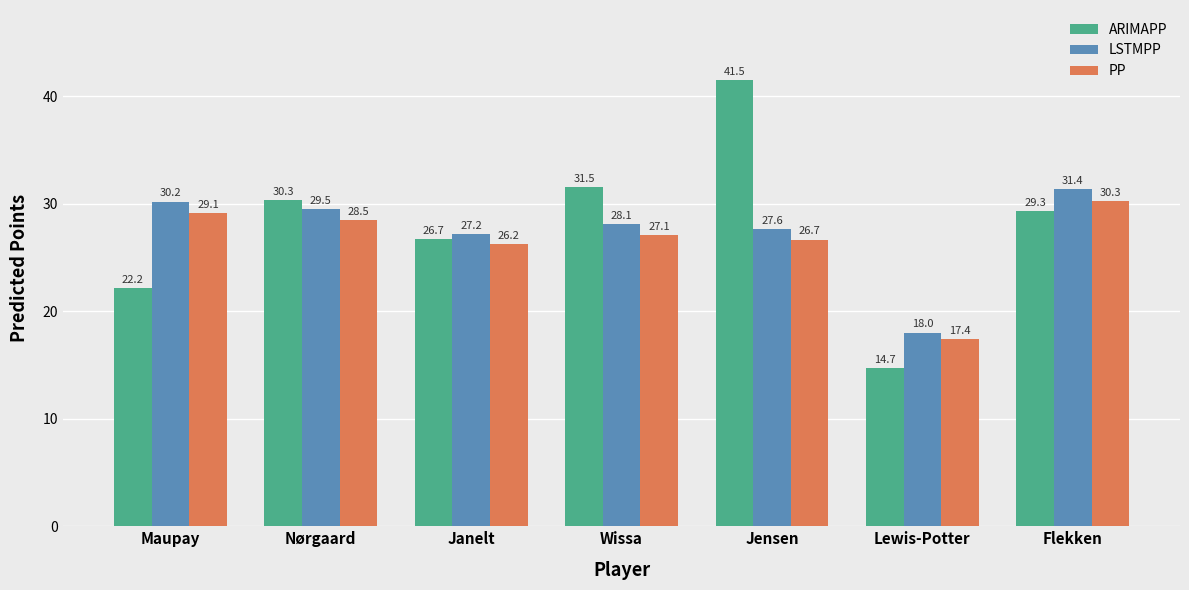

What is the value of the LSTMPP bar at the 1st from the left?

30.2